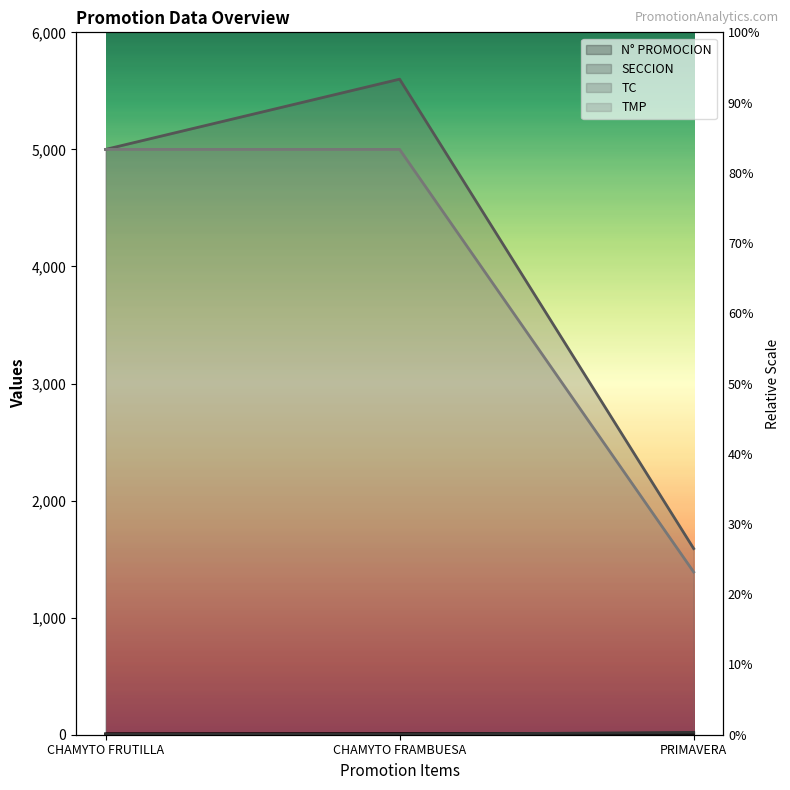

How many SECCION values are between 3 and 20?

3